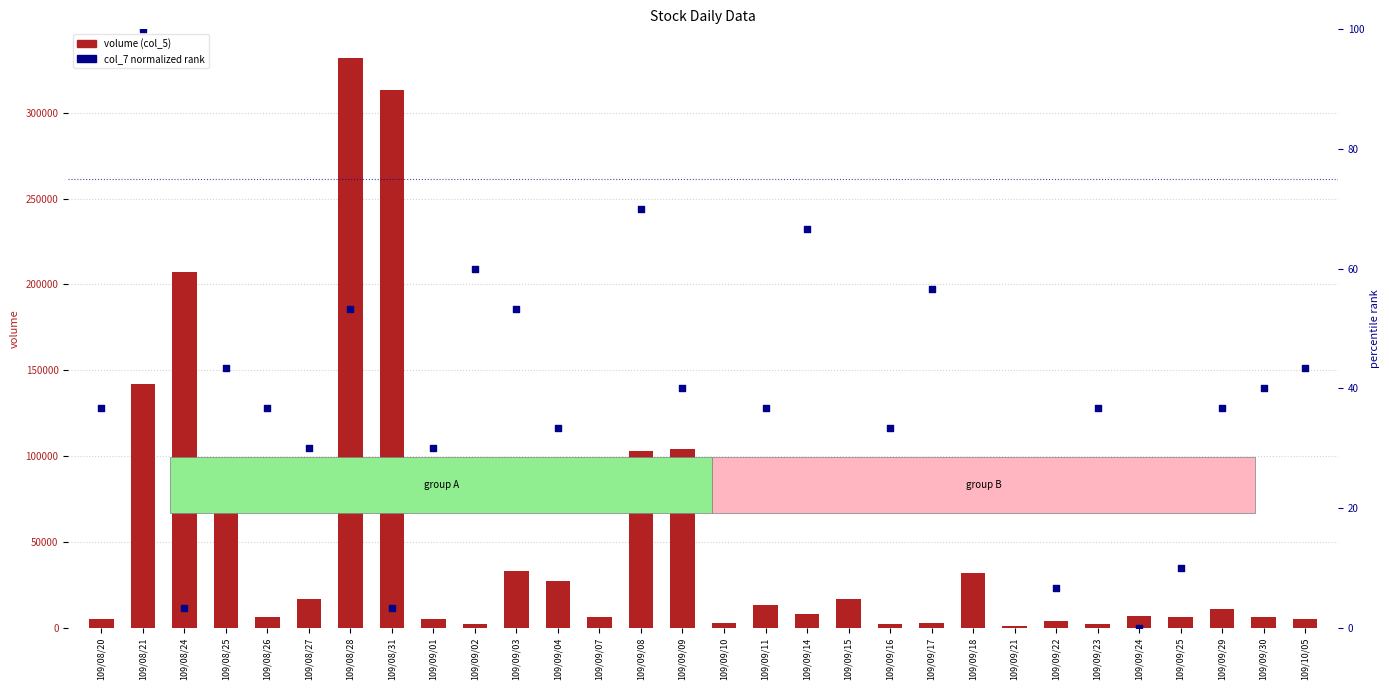

At which category is the sum across all series the highest?

109/08/28